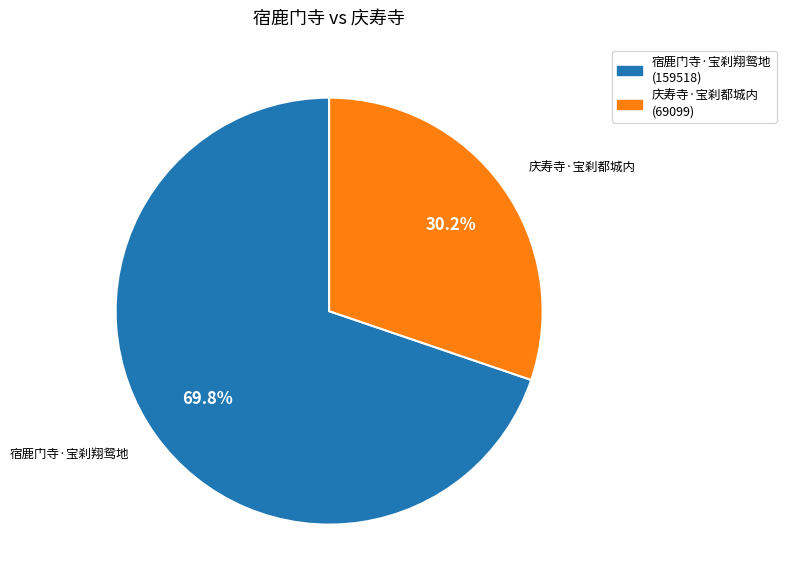

Rank the categories by value from highest to lowest.

宿鹿门寺·宝刹翔鸳地, 庆寿寺·宝刹都城内